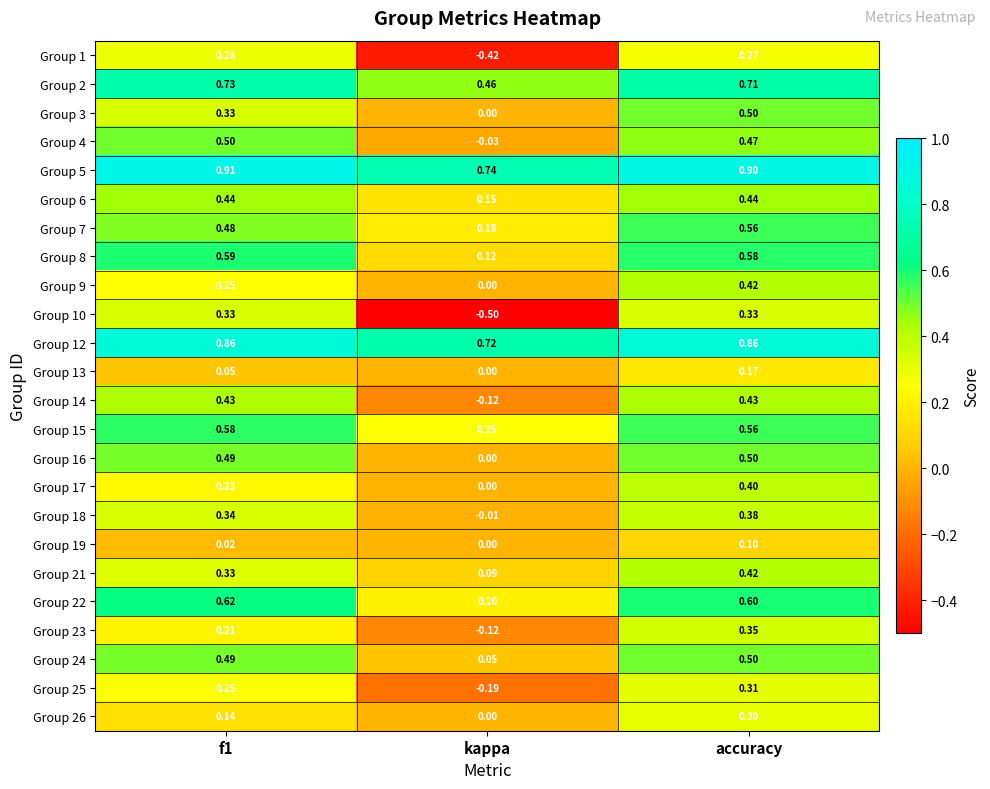

At which label is Group 23 closest to 0?

kappa